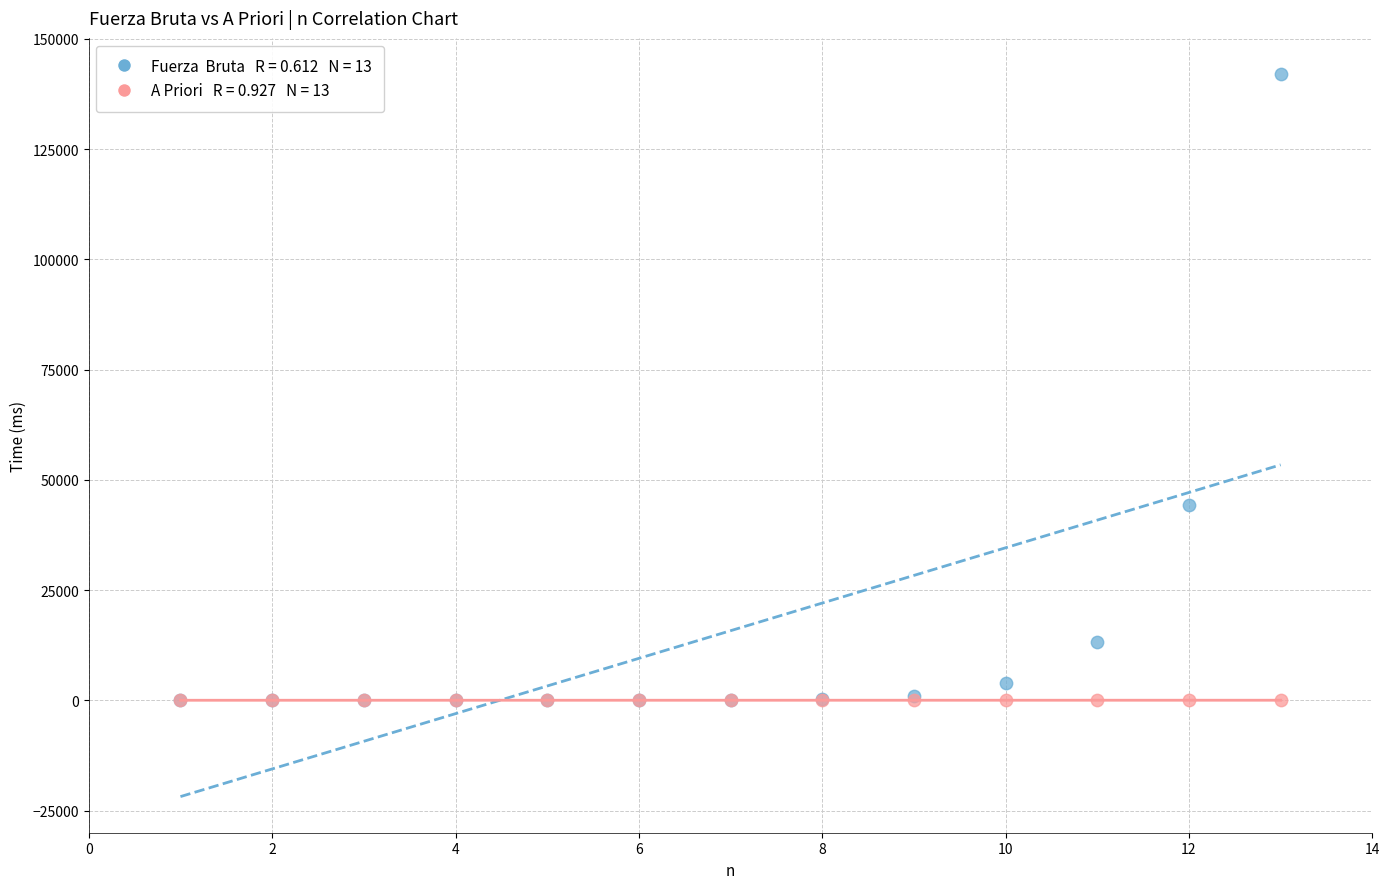

Across all series, what Y value is closest to 71001?

44363.0